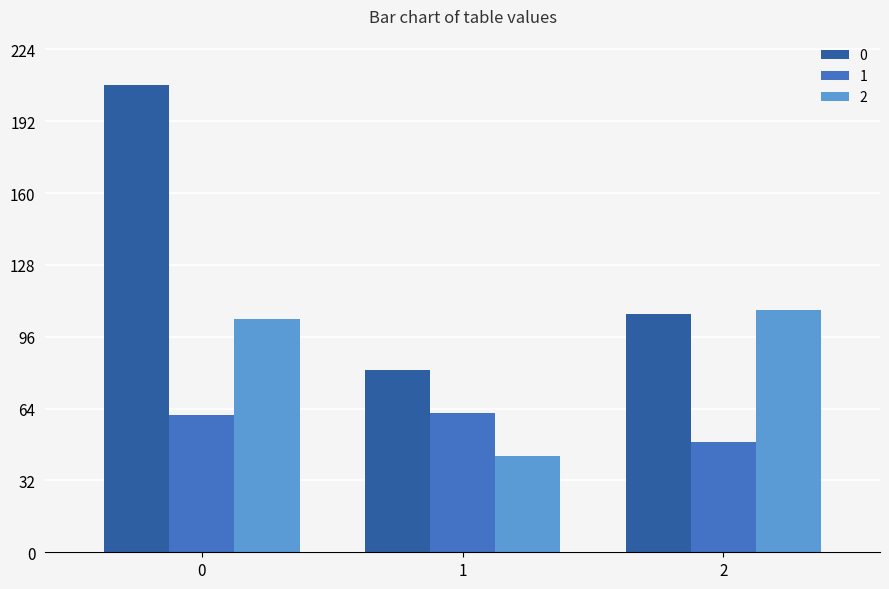

Reading right to left, extract all data points from this chart.

0: 106	81	208
1: 49	62	61
2: 108	43	104